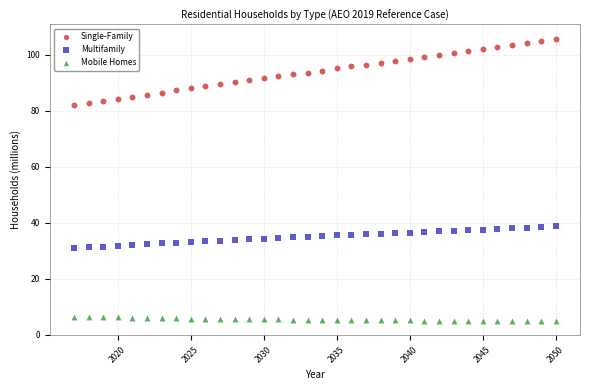

Which series reaches the minimum Y coordinate?

Mobile Homes